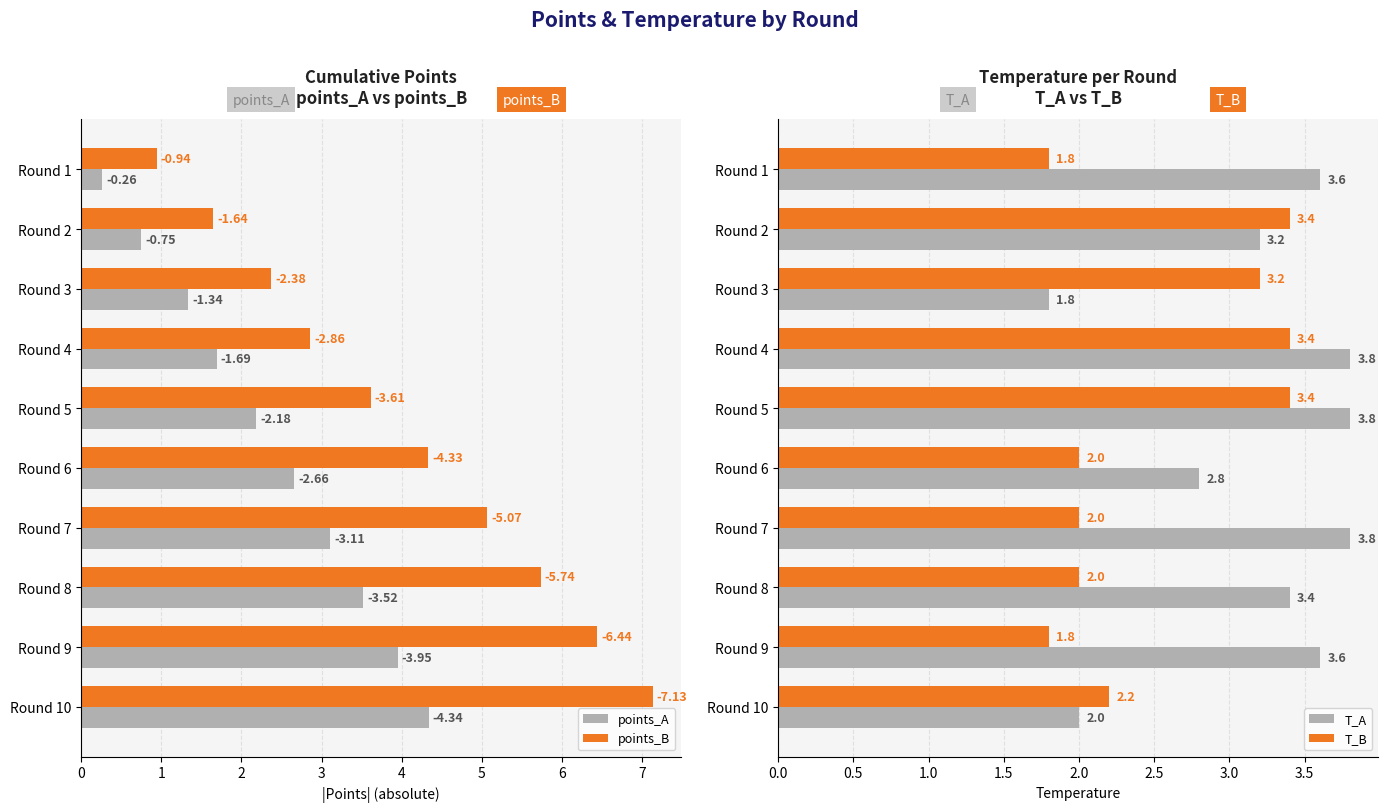

What value does the T_A series have at Round 8?

3.4